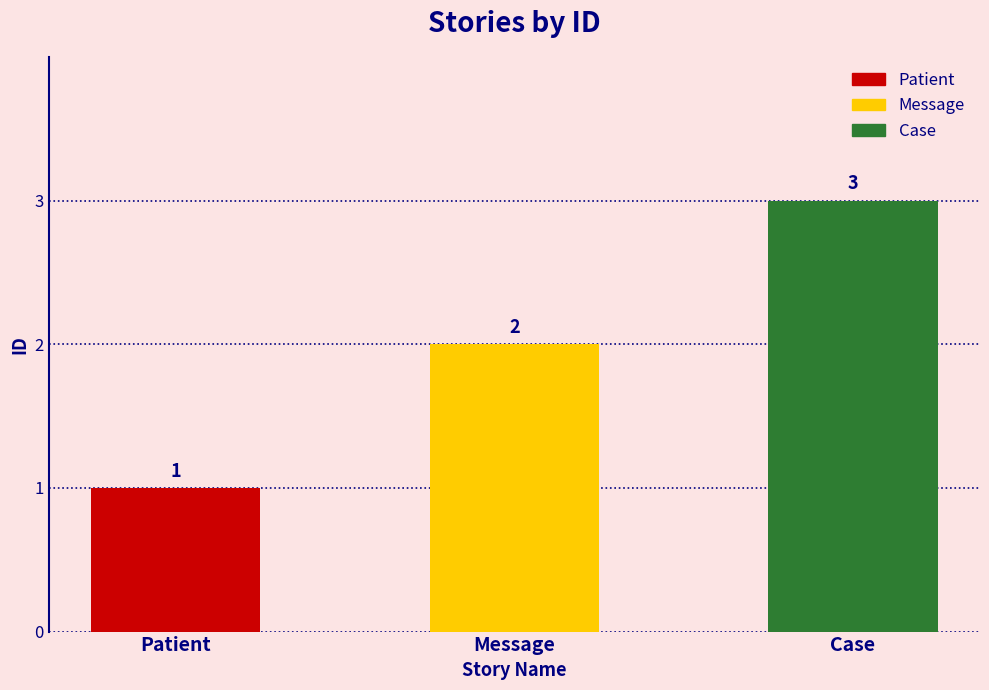

What position from the left is Case?

3